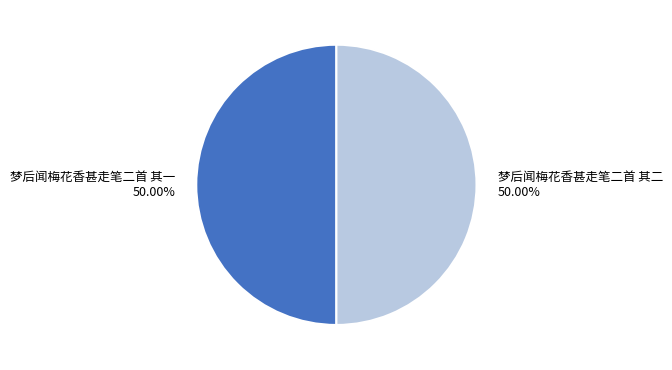

How many slices are in this pie chart?

2